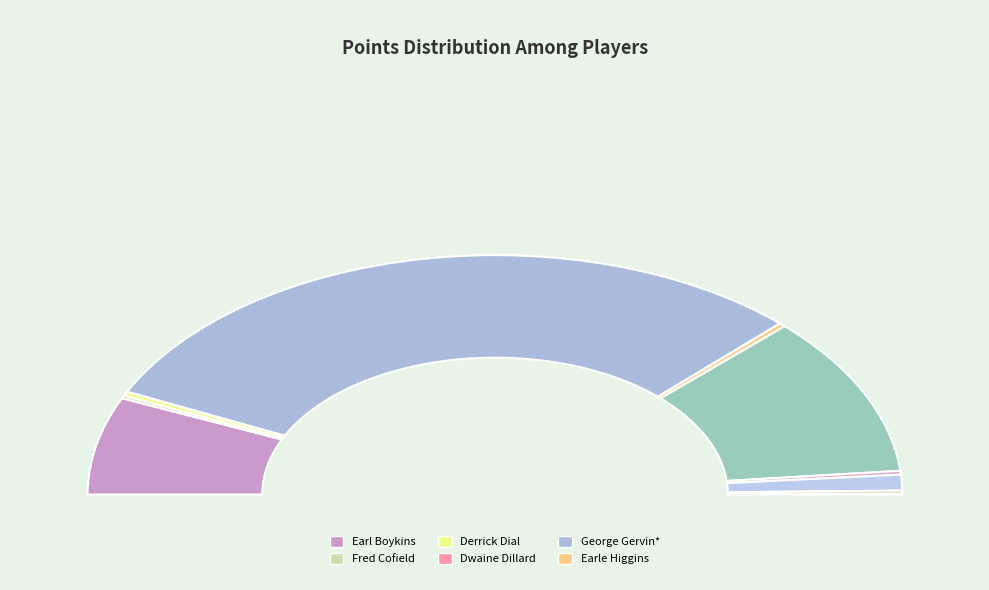

Is it true that Harvey Marlatt is 1% of the pie?

True